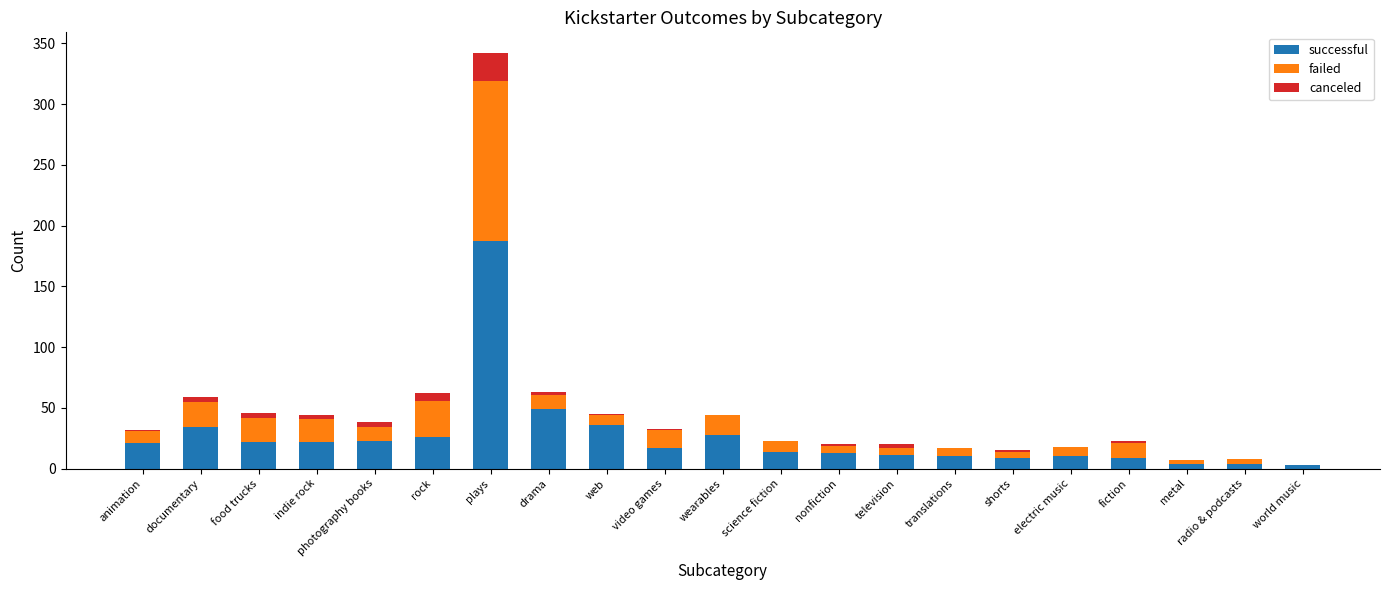

At which category is the sum across all series the highest?

plays